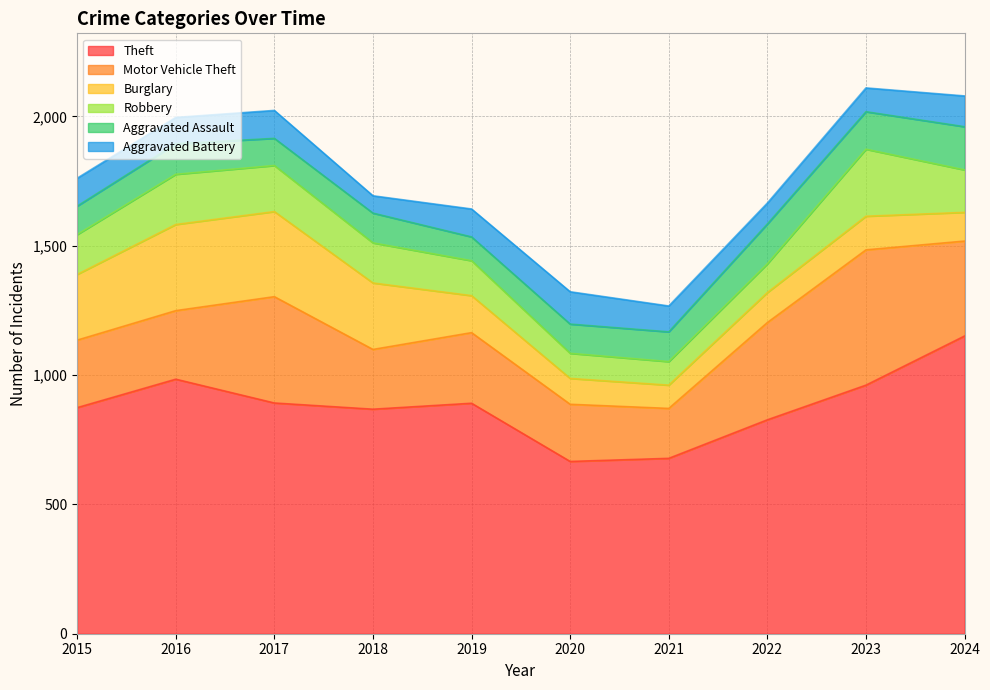

What is the sum of the Aggravated Assault values at 2023 and 2020?

258